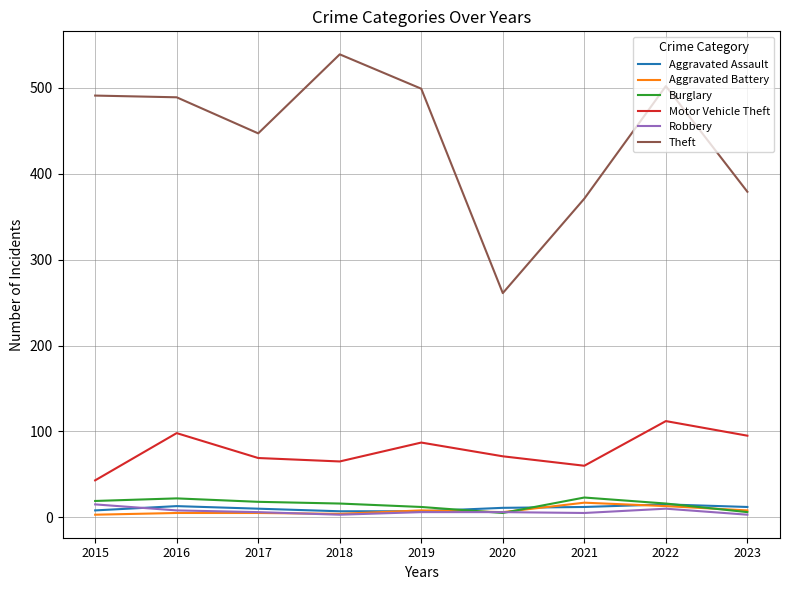

Is the value of Motor Vehicle Theft at 2016 greater than the value of Burglary at 2020?

Yes